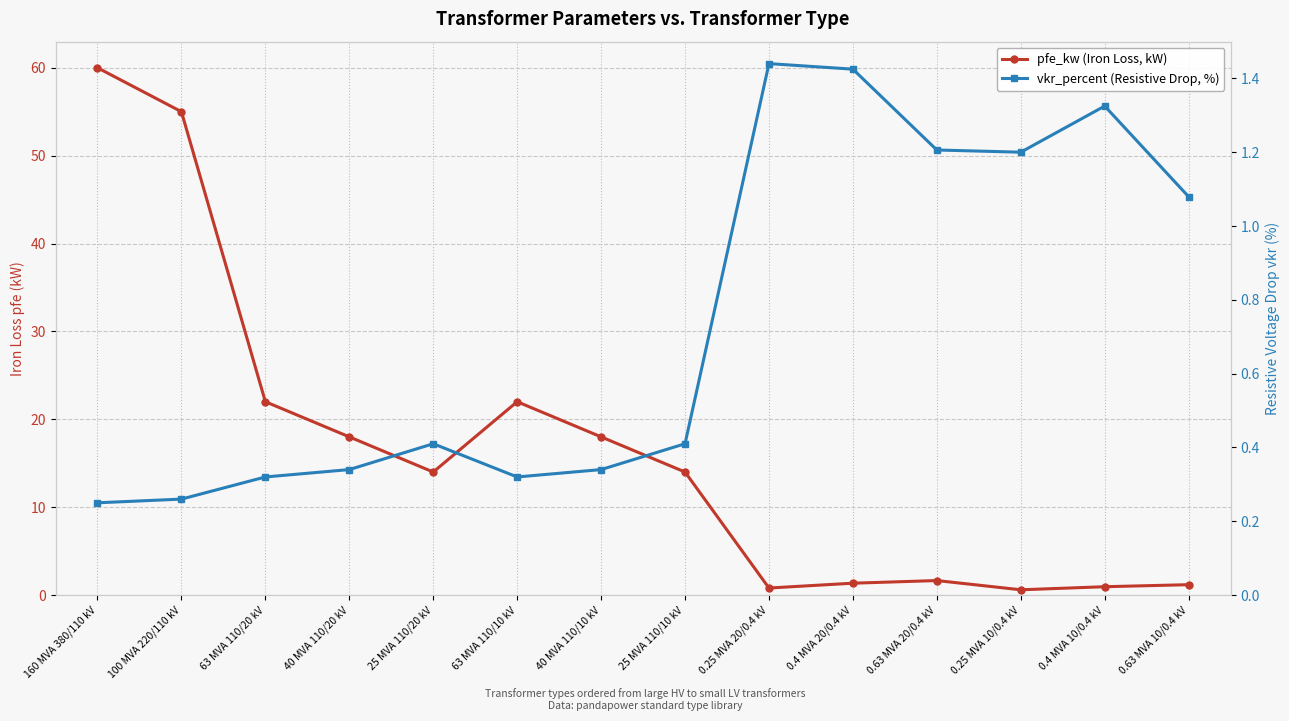

What position from the right is 0.25 MVA 10/0.4 kV?

3